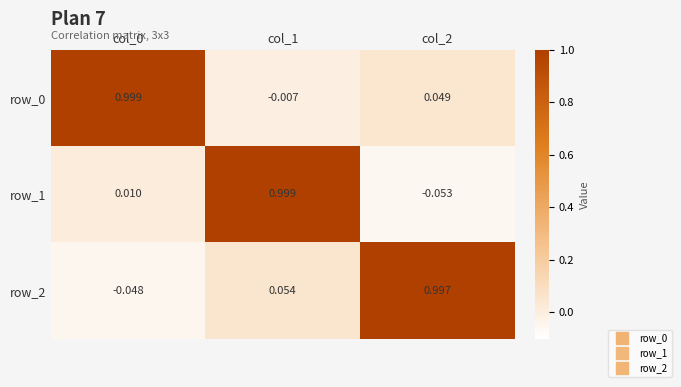

Is the value of row_2 at col_2 greater than the value of row_1 at col_0?

Yes